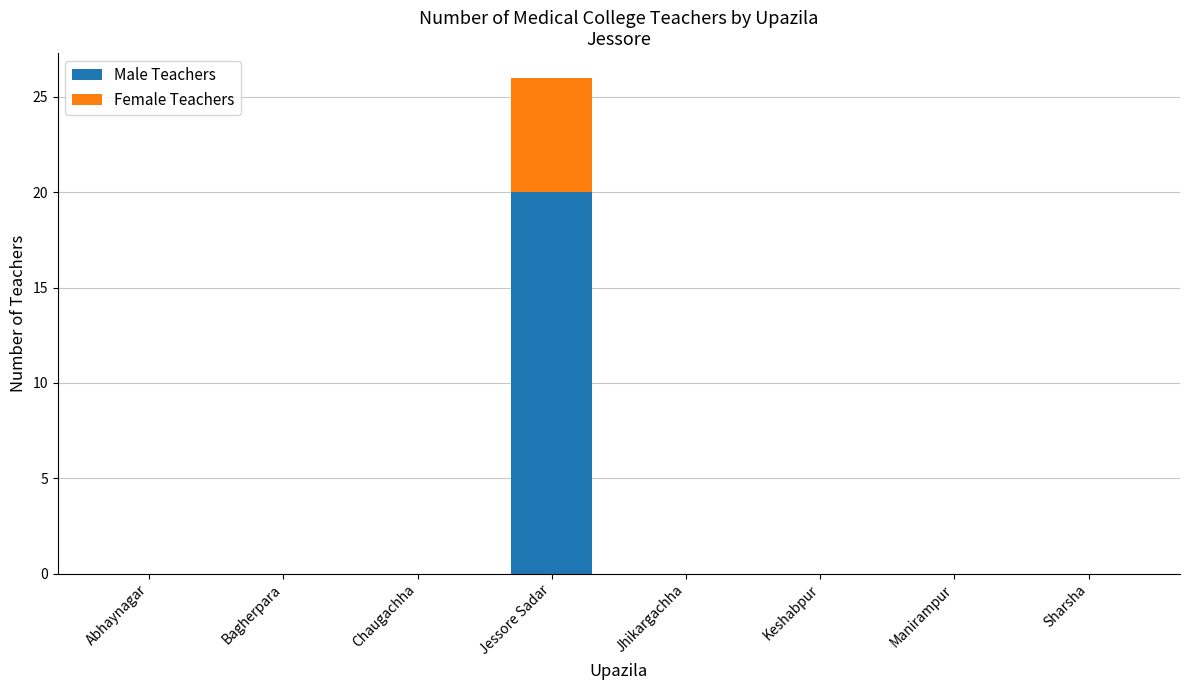

The Male Teachers series shows 0 at Chaugachha. True or false?

True